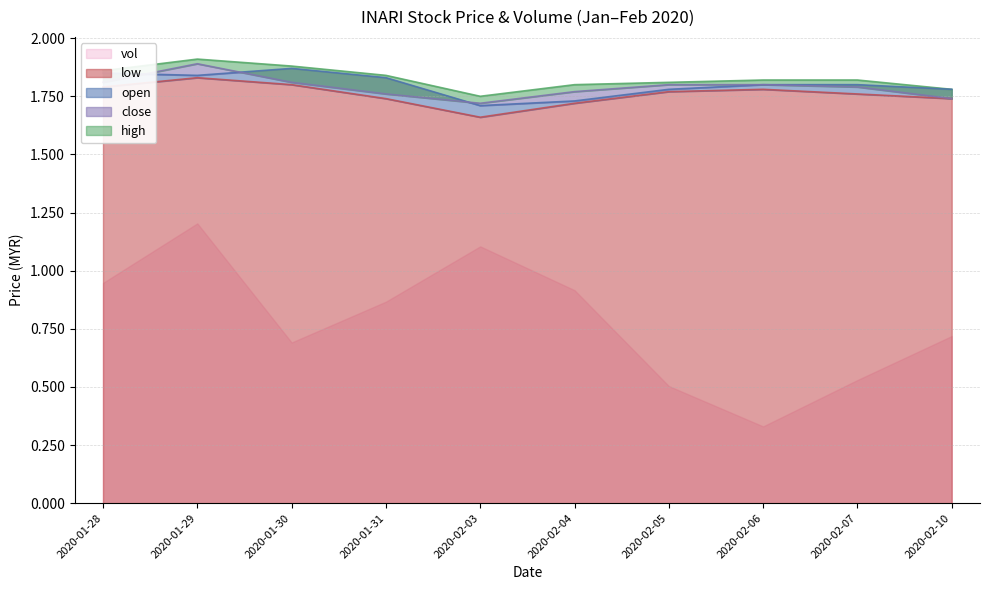

What is the difference between the maximum and minimum values in the low series?

0.2